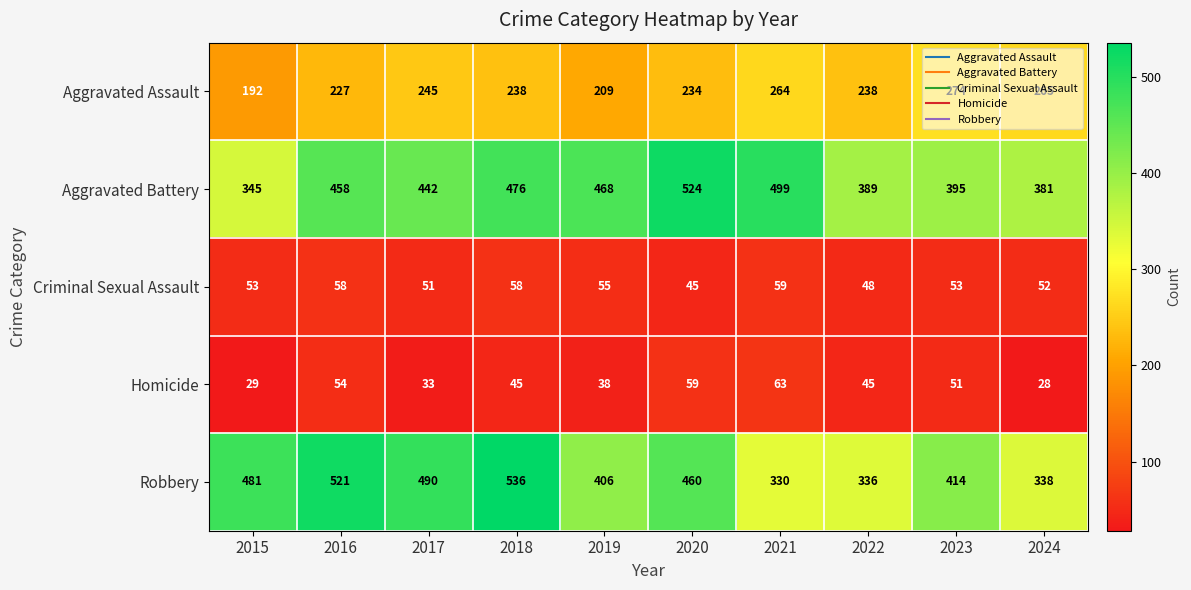

Which label corresponds to the smallest value in the chart?

2024